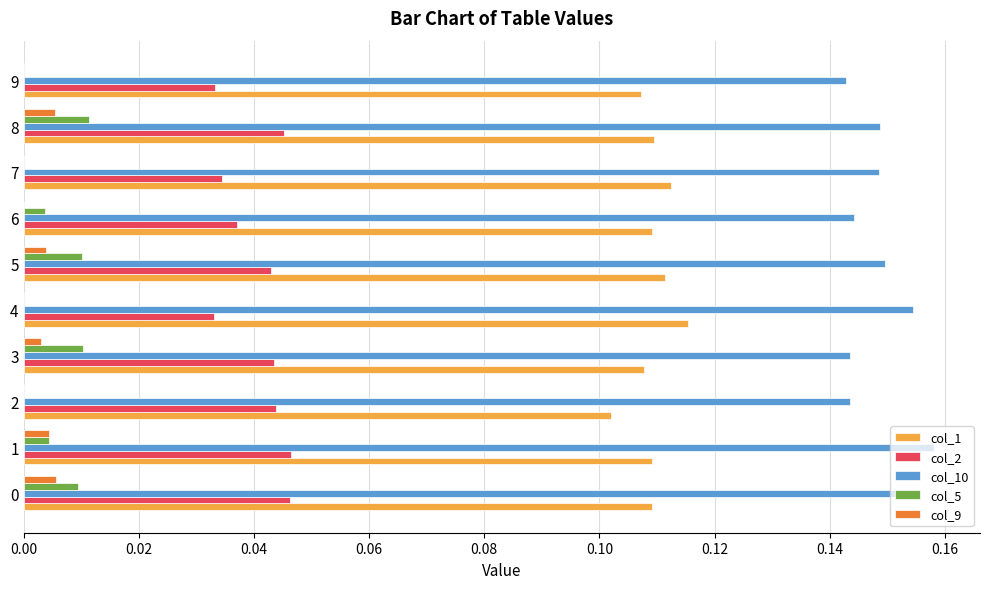

What is the total value across all series at 0?

0.3